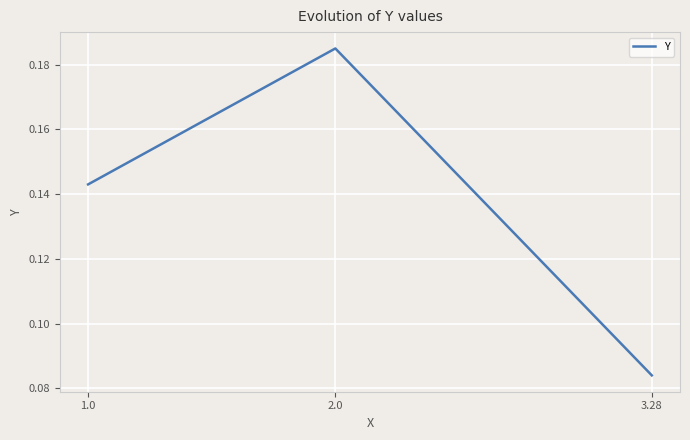

Which category has the lowest value across all series?

3.28